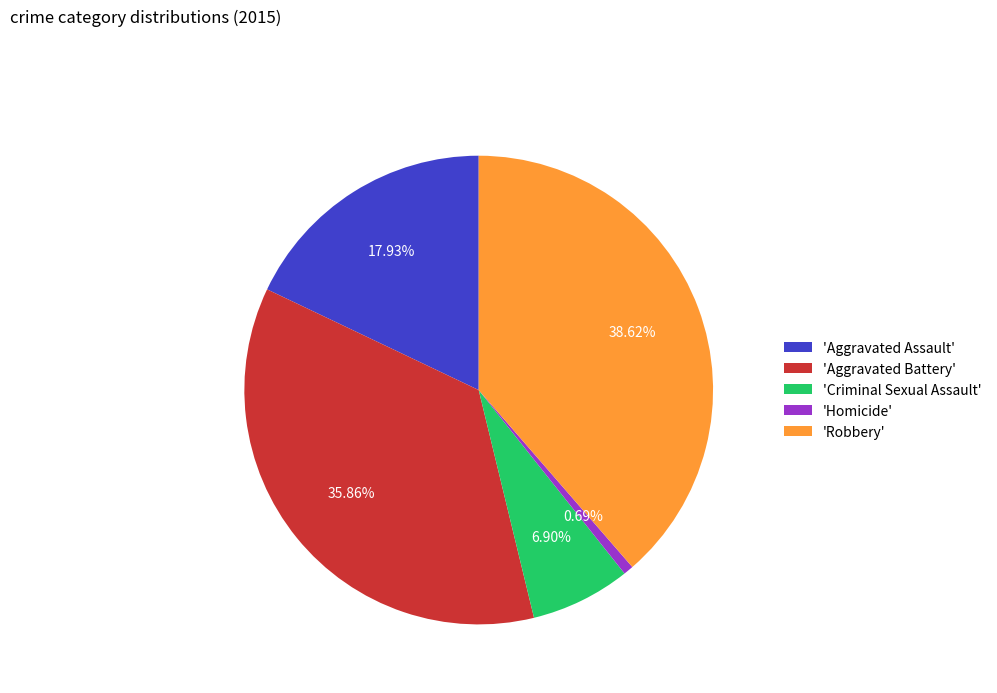

Which category has the smallest portion of the pie?

'Homicide'